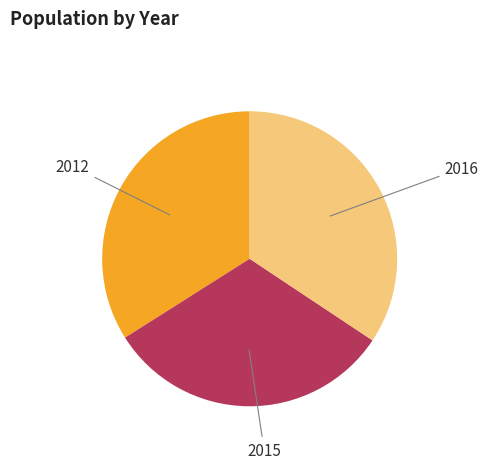

Approximately how many times larger is the value at 2012 compared to 2016?

1.0